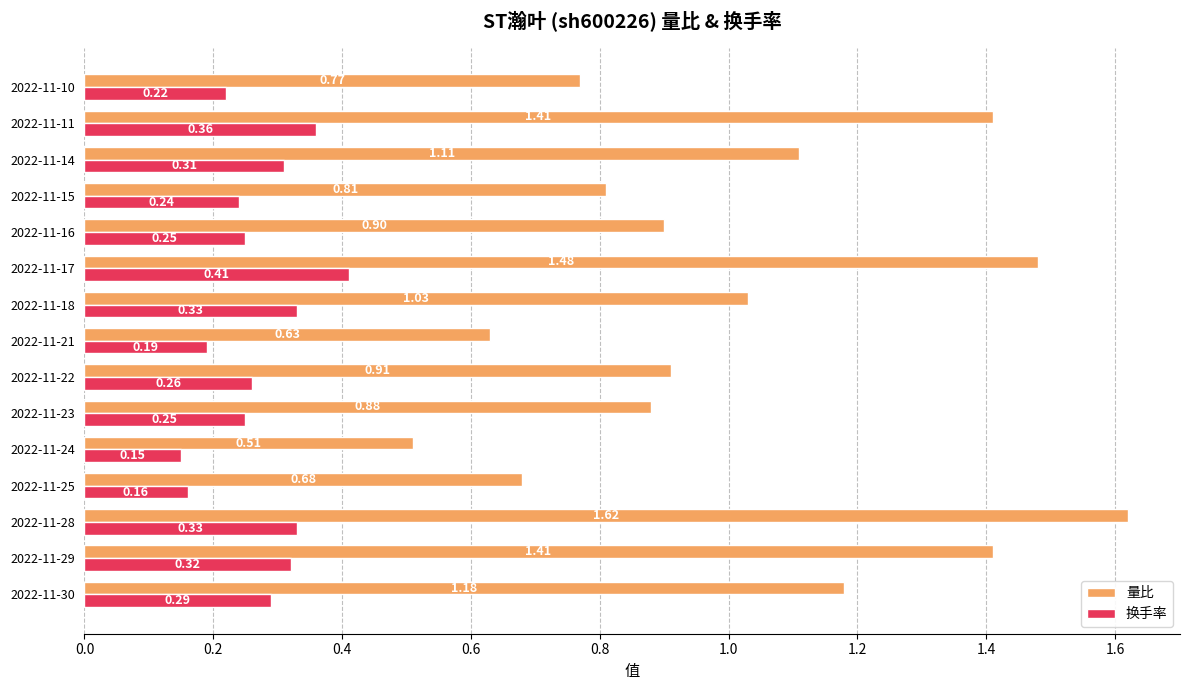

At which label is 量比 closest to 1?

2022-11-18